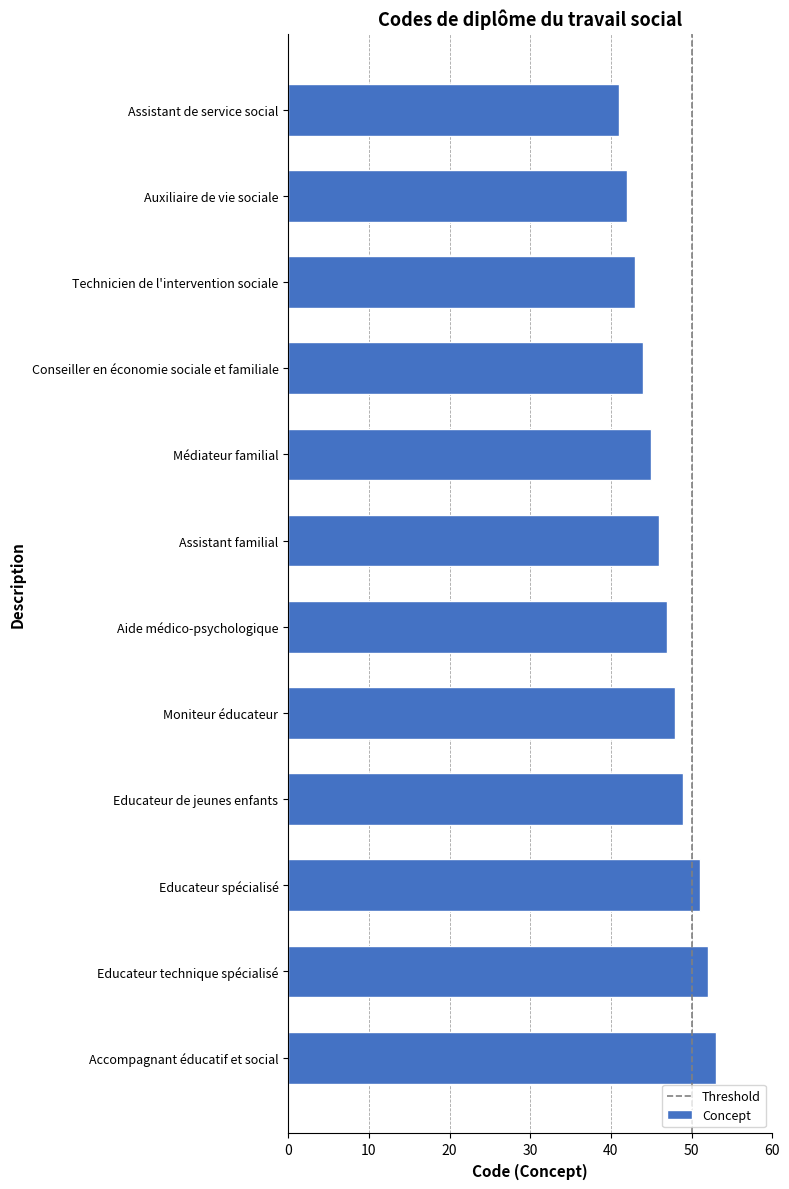

What position from the bottom is Educateur technique spécialisé?

2